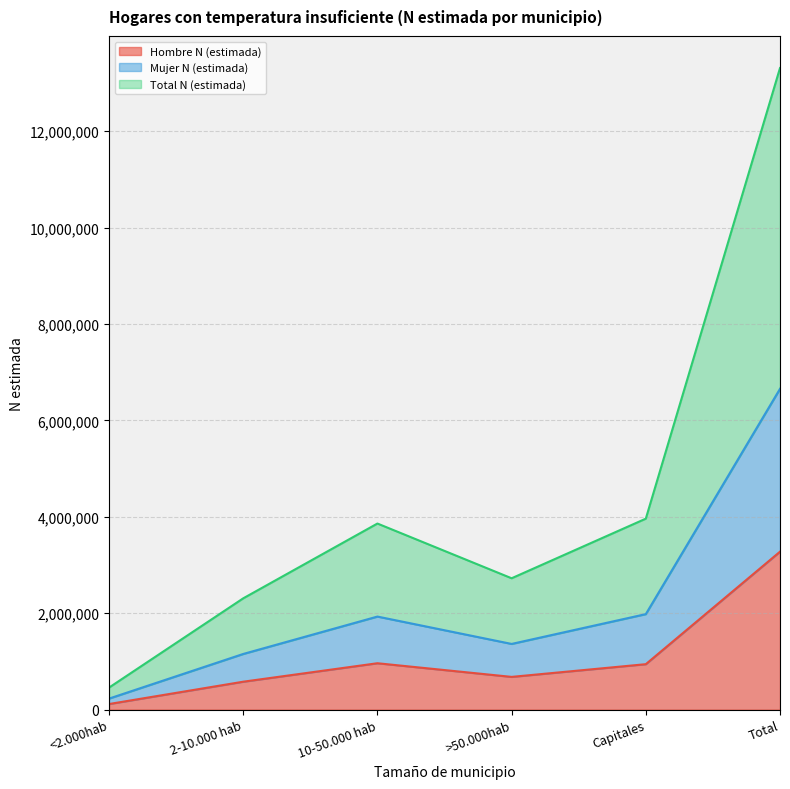

Is it true that Mujer N (estimada) equals 1930193 at 10-50.000 hab?

True